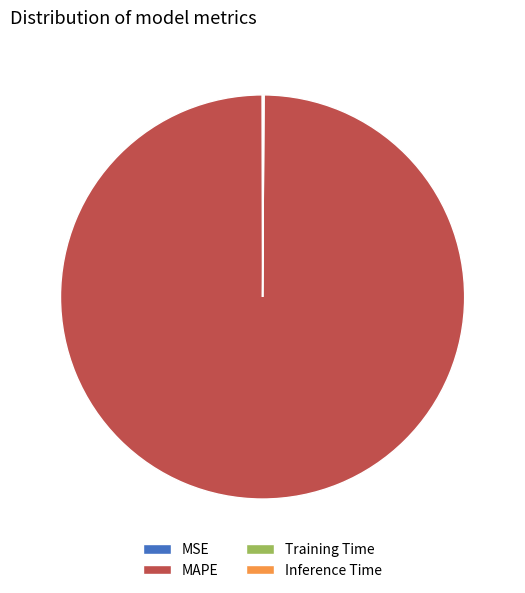

Is there a majority slice in this chart?

Yes